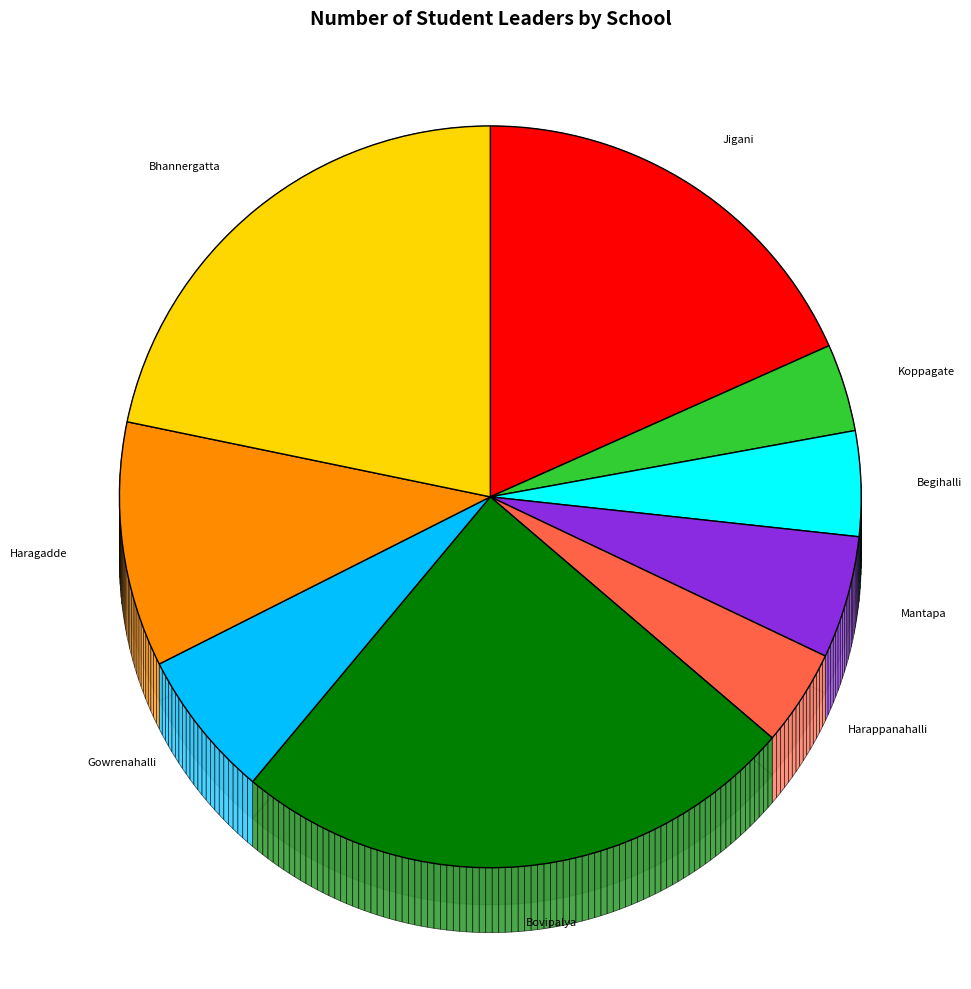

To the nearest percent, what percentage of the pie is GHPS Begihalli?

5%